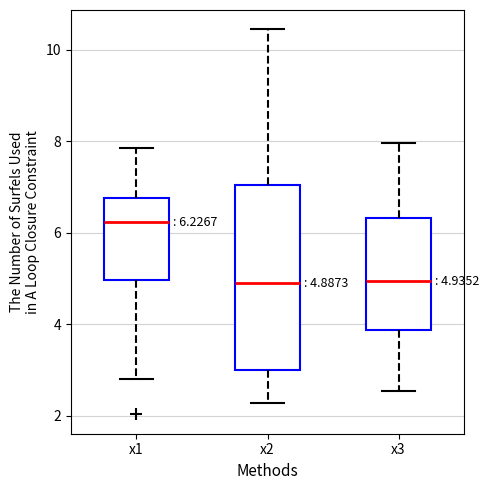

Which box's median line is the highest?

x1